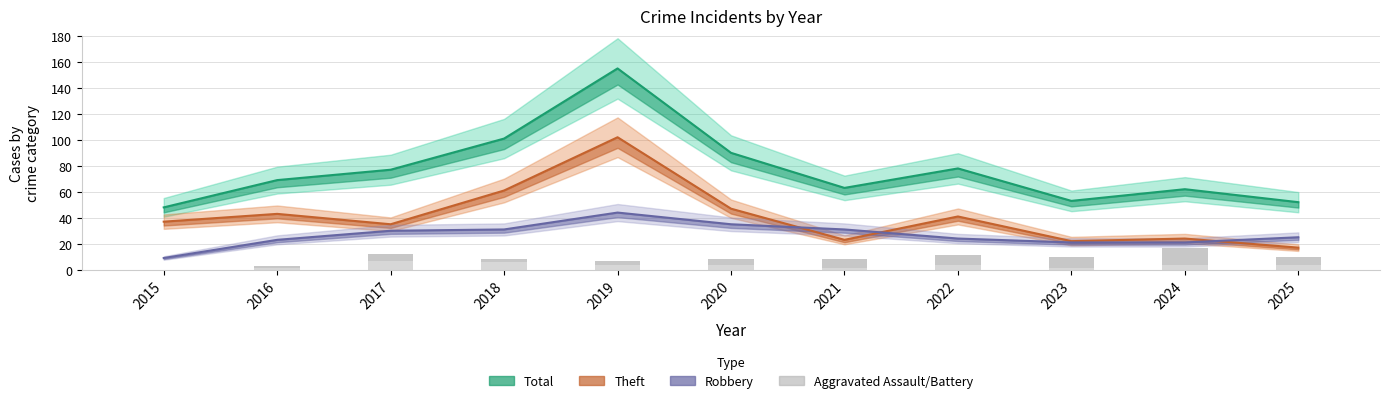

The Aggravated Assault series shows 4 at 2019. True or false?

True